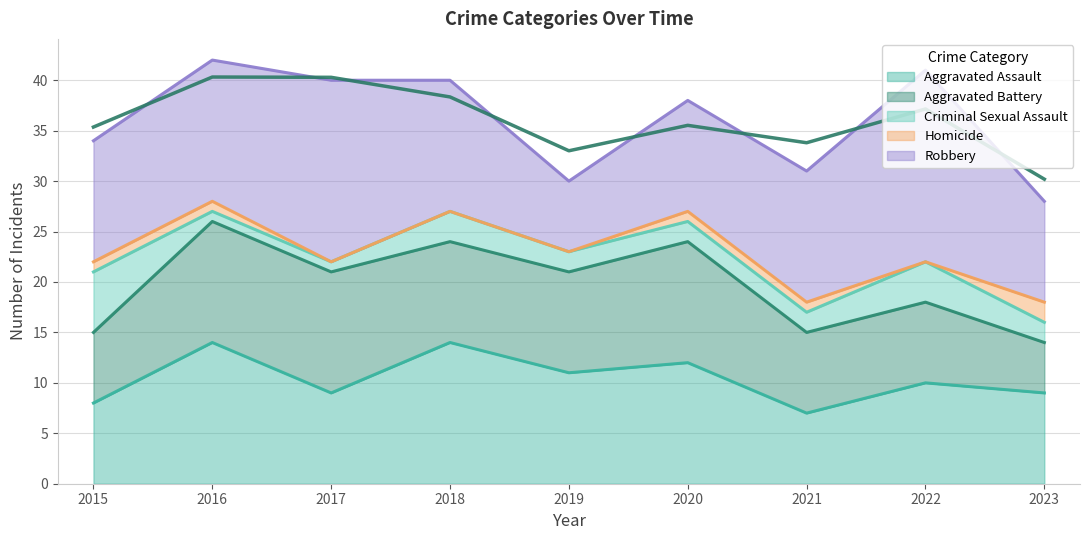

What is the value of the Robbery point at the 8th from the left?

19